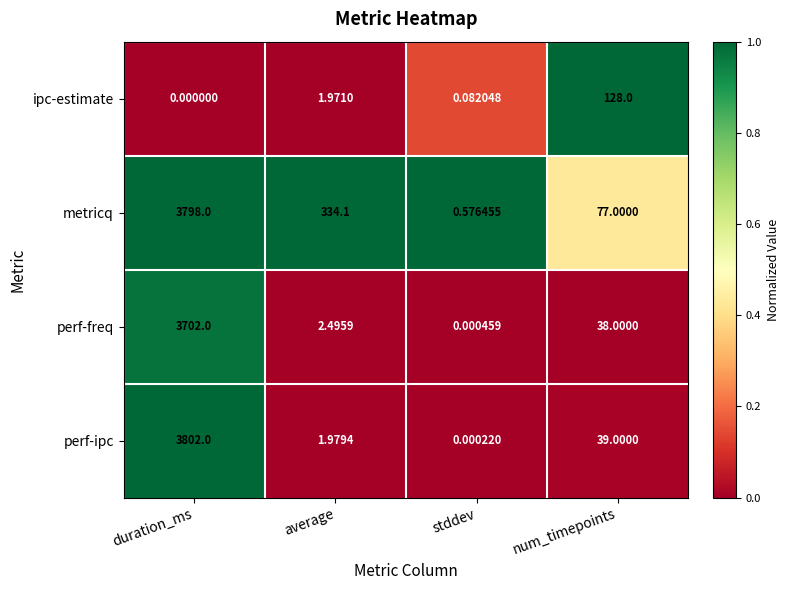

Which series changed the most between average and num_timepoints?

metricq